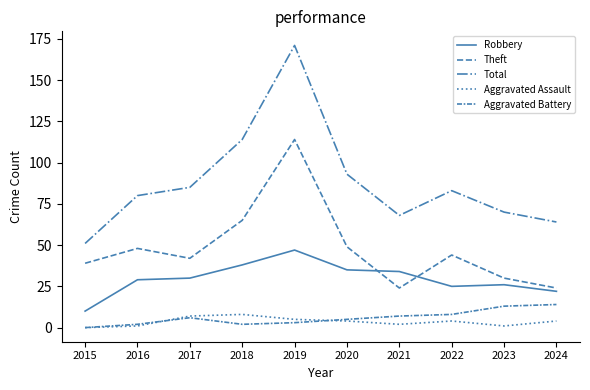

Is it true that Total equals 171 at 2019?

True